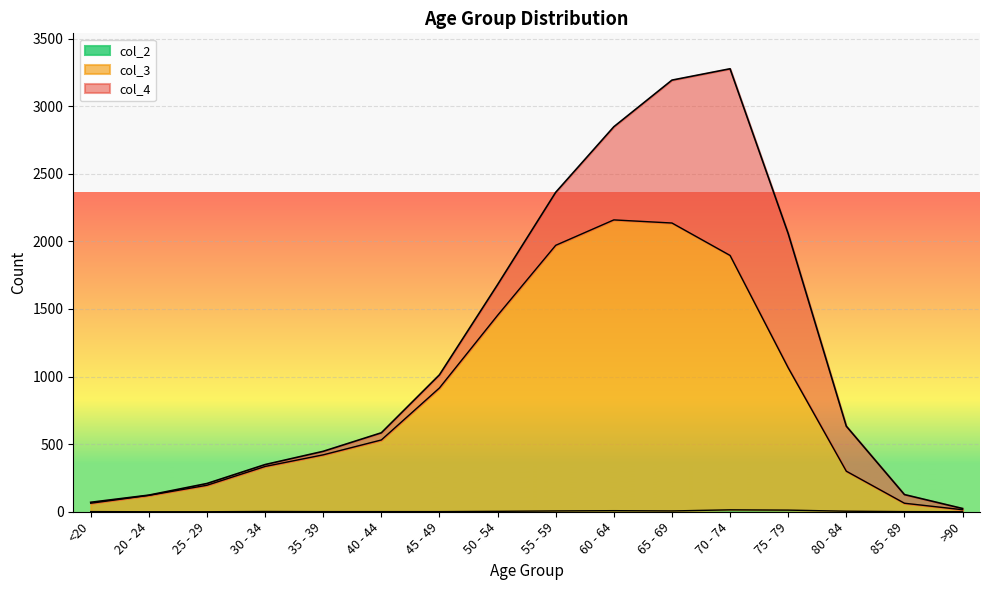

True or false: col_2 and col_3 intersect in this chart.

False